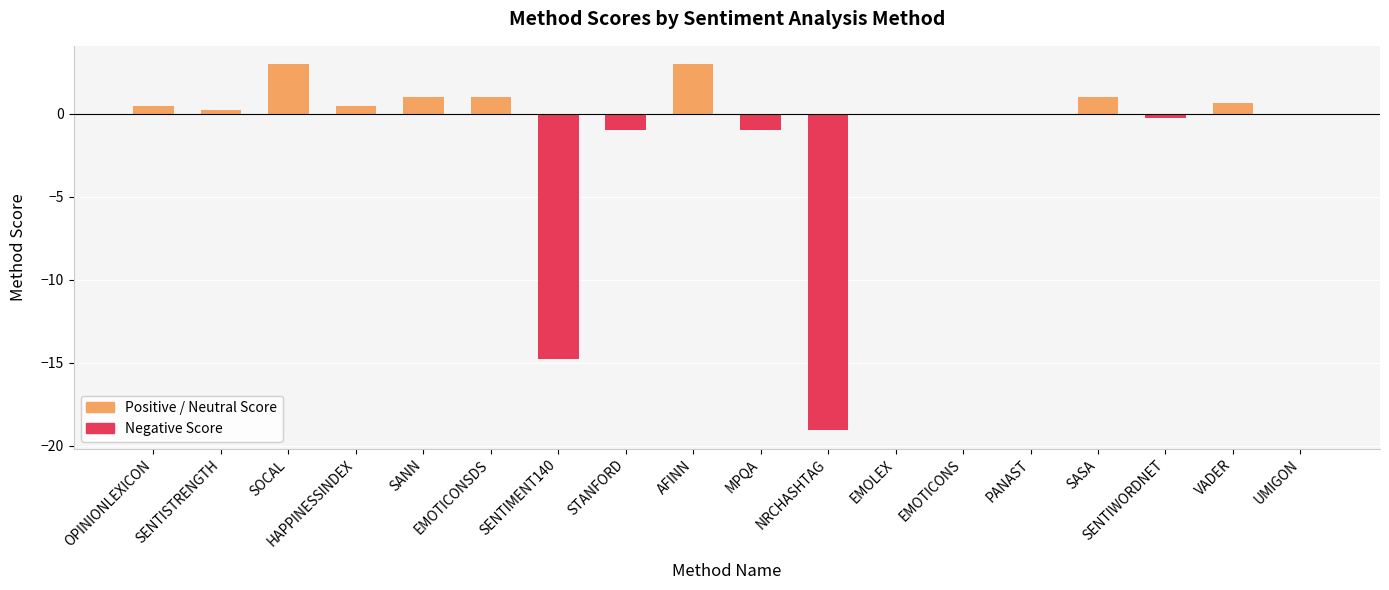

What is the average value?

-1.4